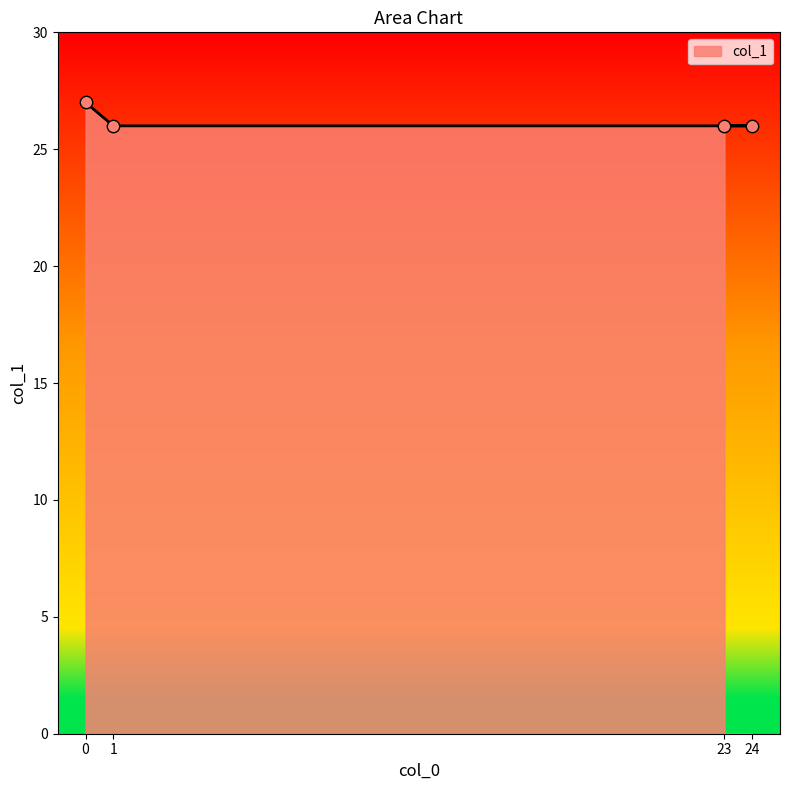

Between 1 and 24, which is larger?

1